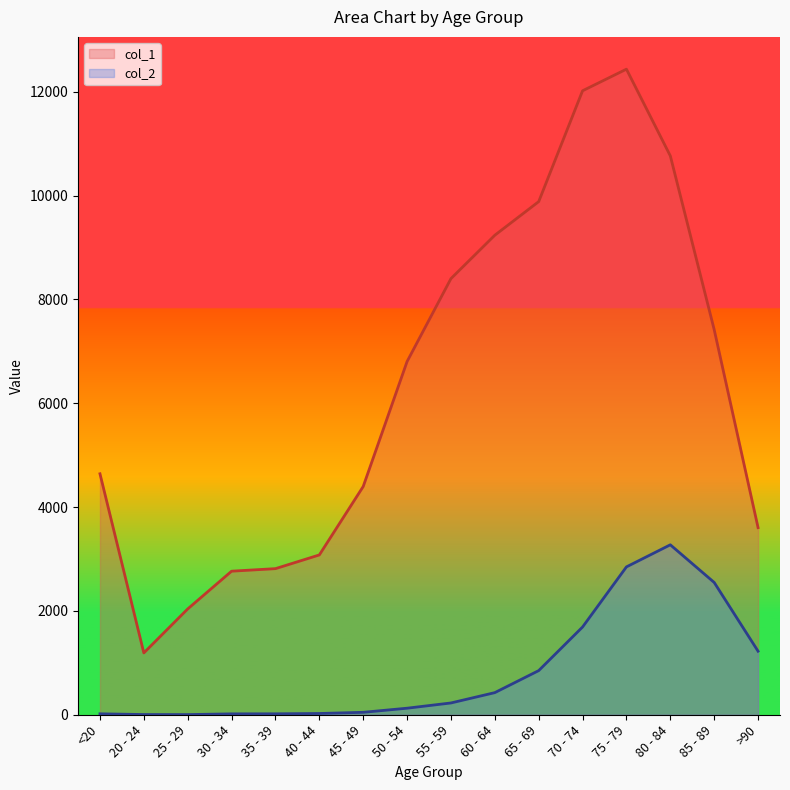

At which category is the sum across all series the highest?

75 - 79